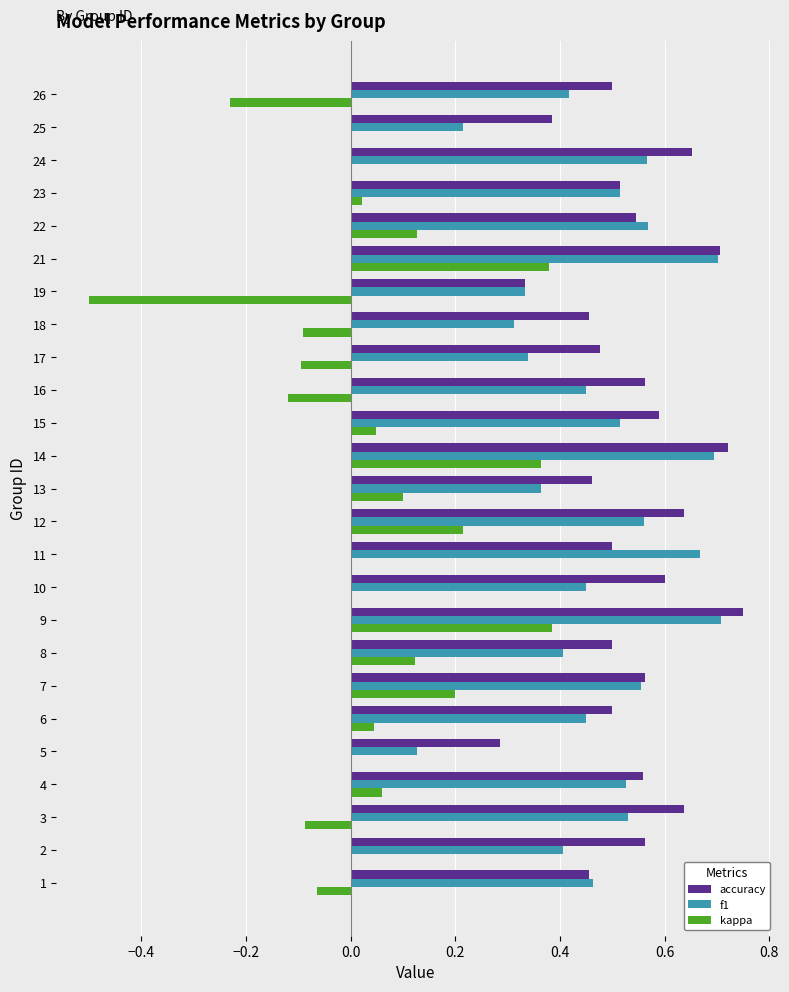

What are all the series names shown in the legend?

accuracy, f1, kappa